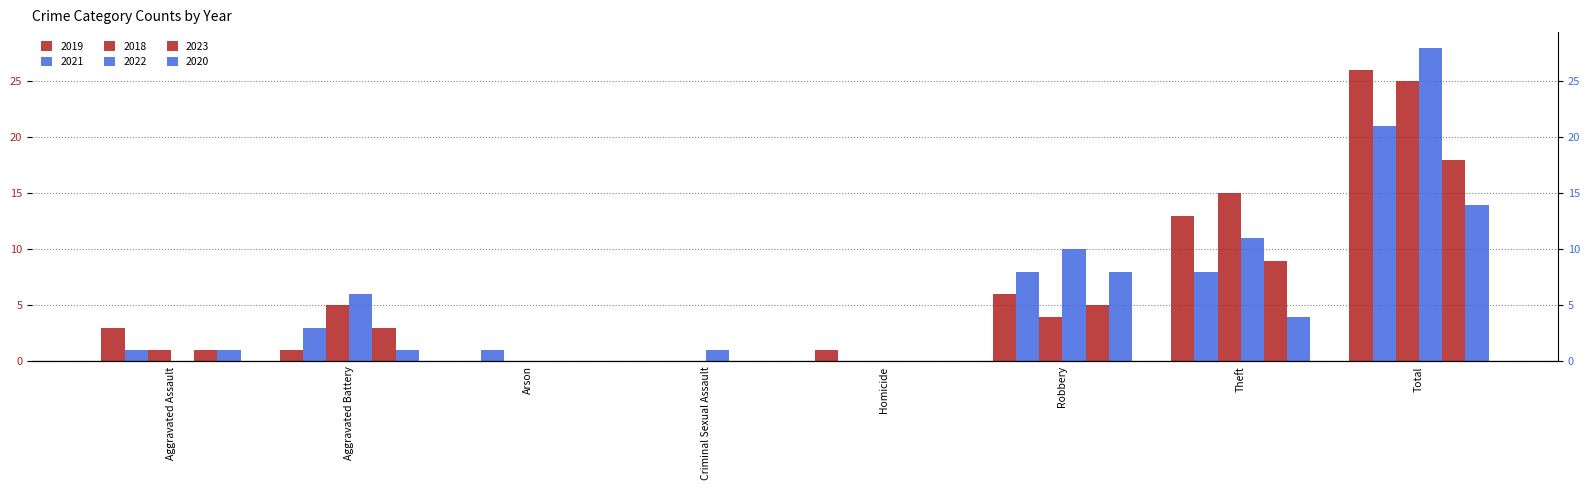

Reading right to left, transcribe all the data shown in this chart.

2019: 26	13	6	1	0	0	1	3
2021: 21	8	8	0	0	1	3	1
2018: 25	15	4	0	0	0	5	1
2022: 28	11	10	0	1	0	6	0
2023: 18	9	5	0	0	0	3	1
2020: 14	4	8	0	0	0	1	1